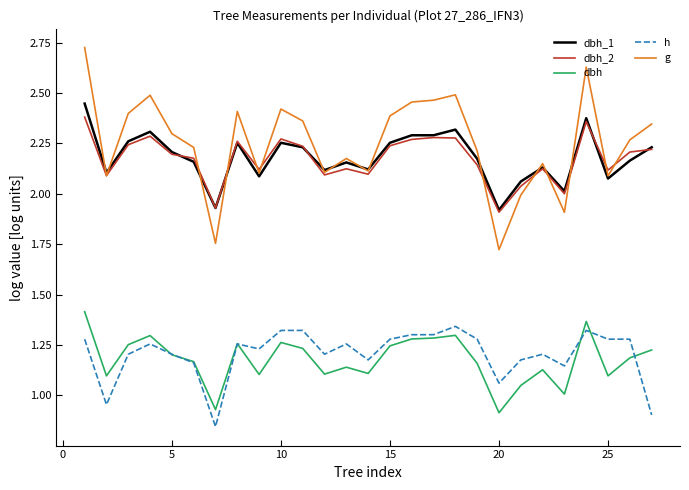

True or false: dbh_2 and h intersect in this chart.

False